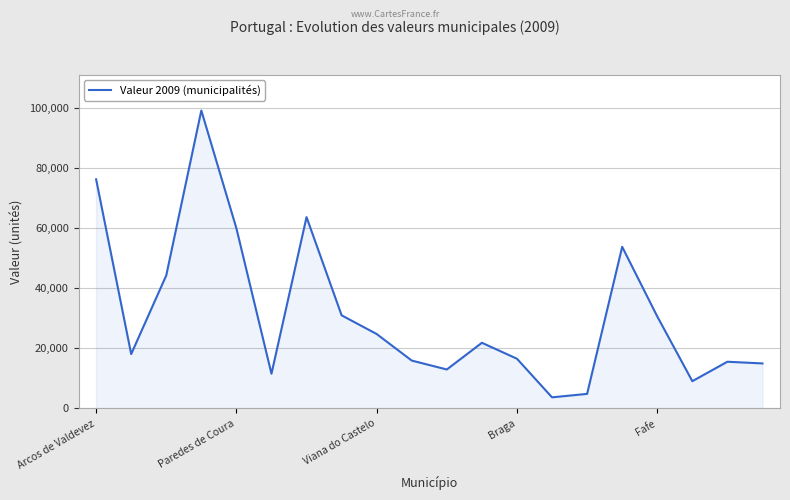

What is the greatest value displayed?

99039.7